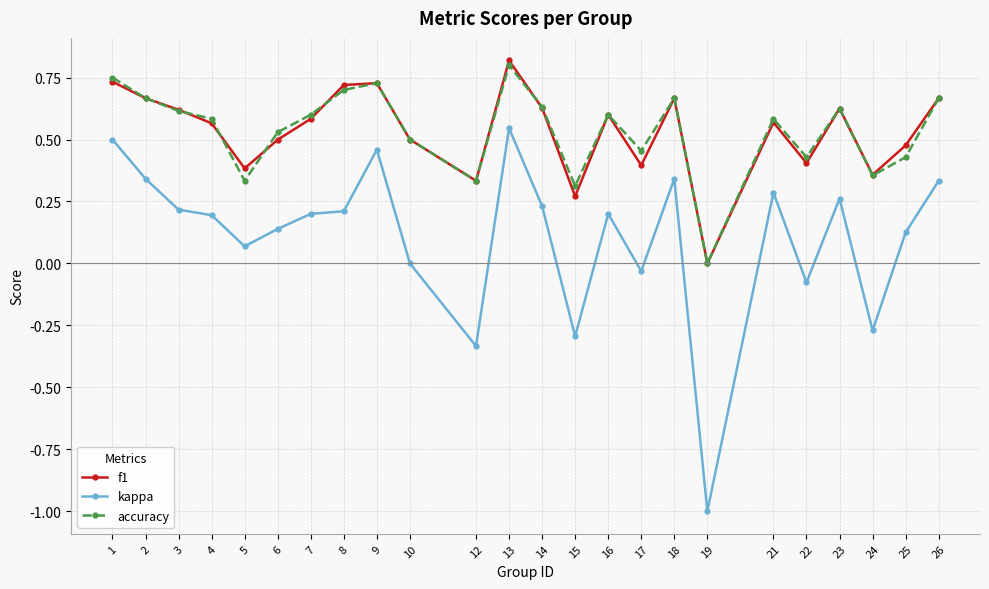

True or false: f1 and kappa cross at least once.

False